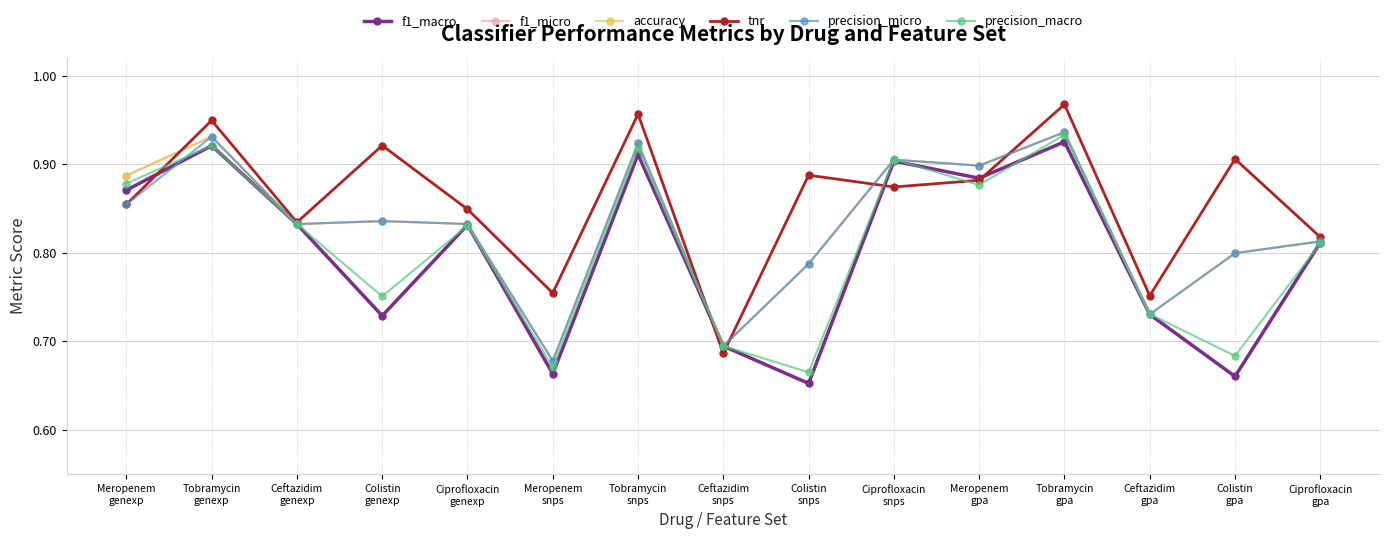

What is the average value of the accuracy series?

0.8